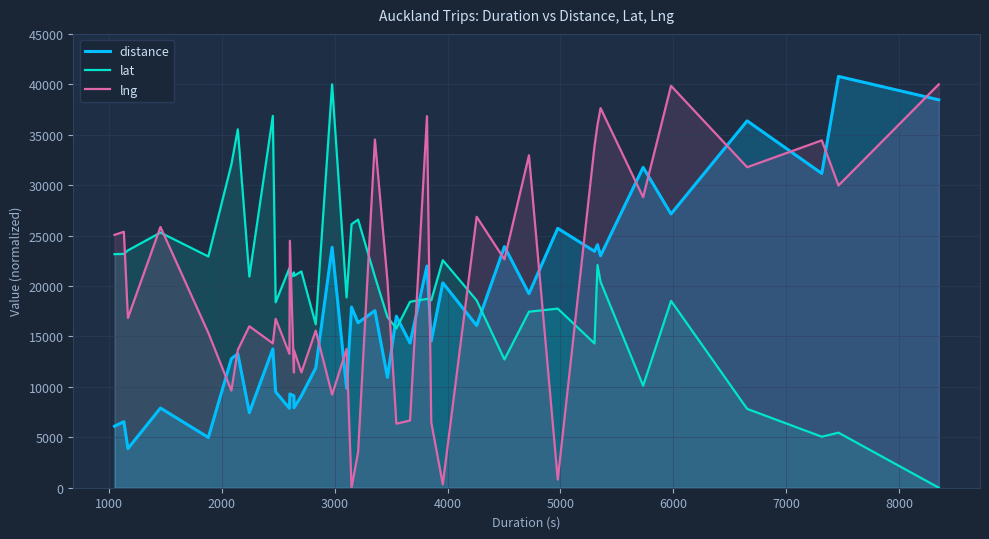

What is the value of the distance point at the 3rd from the left?

3879.0